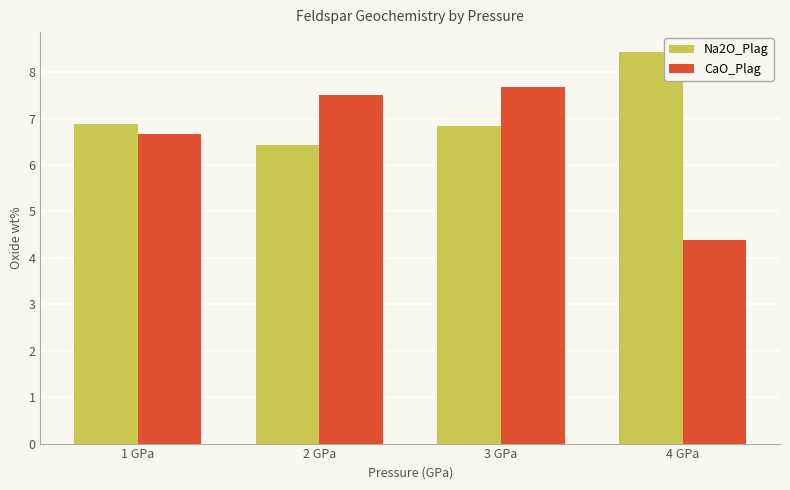

What is the difference between the second highest and second lowest values in the CaO_Plag series?

0.8